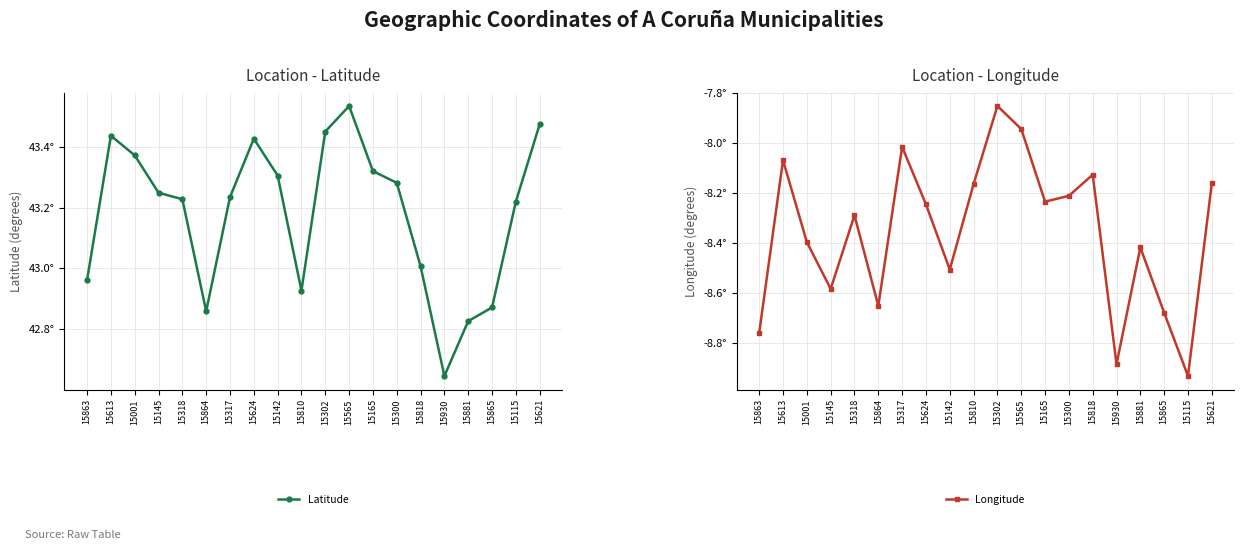

Does the chart display data point markers on the line(s)?

Yes